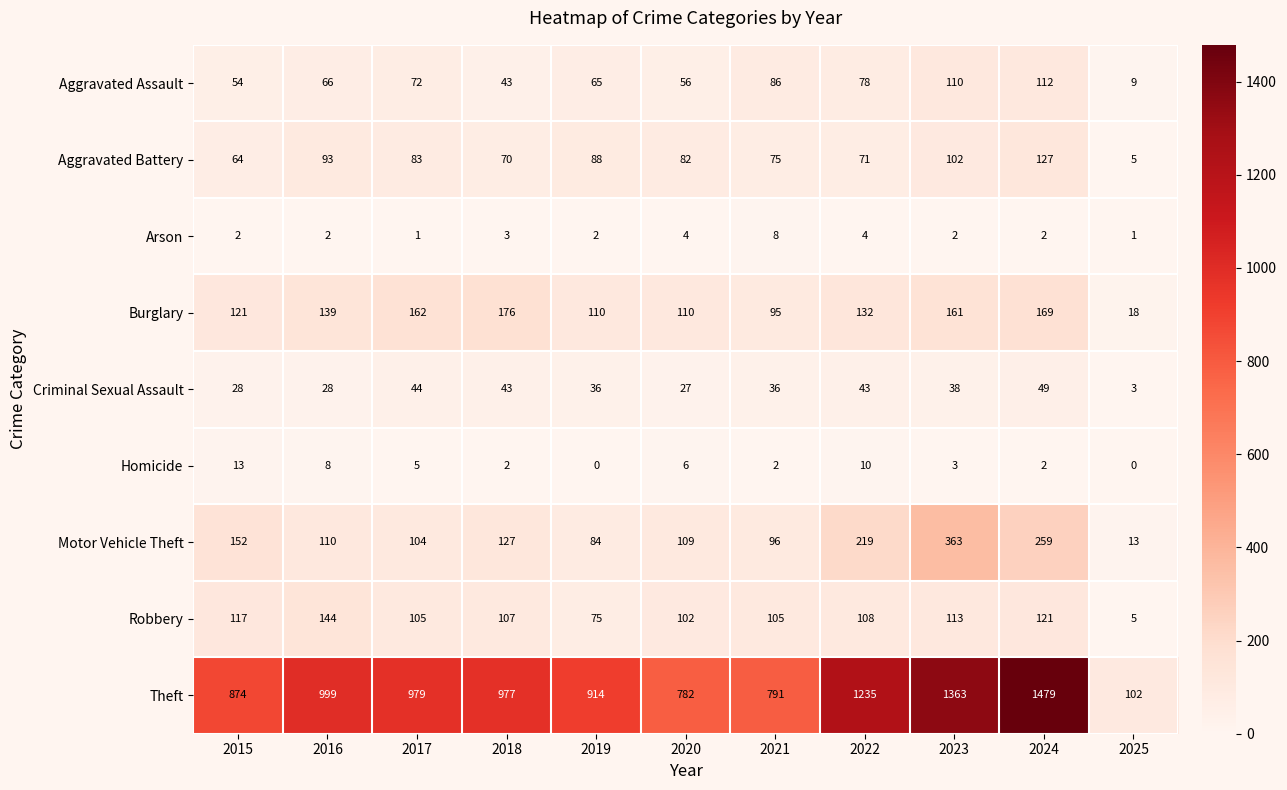

What is the total value across all series at 2023?

2255